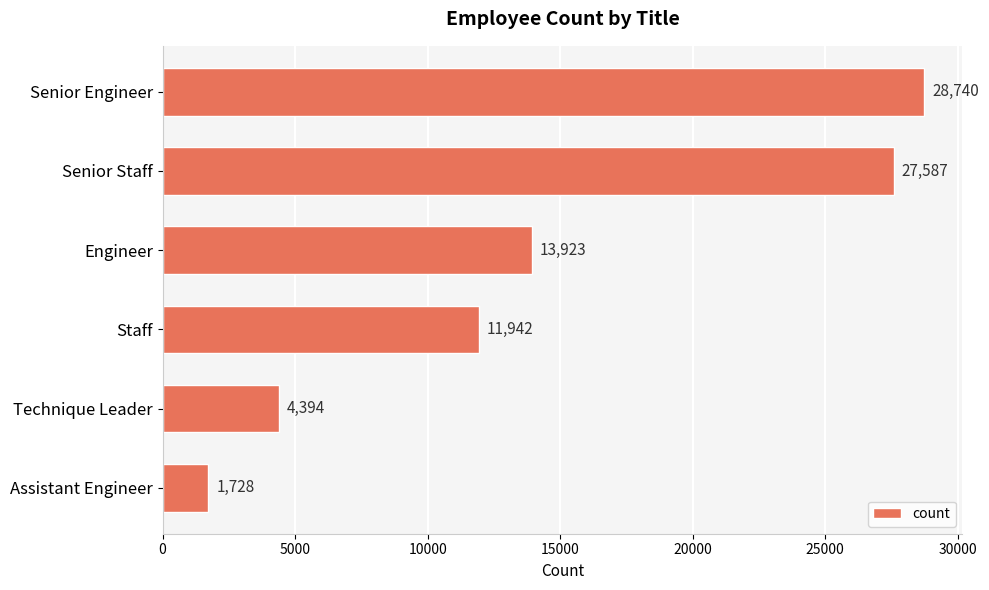

Where is the data nearest to the value 15234?

Engineer